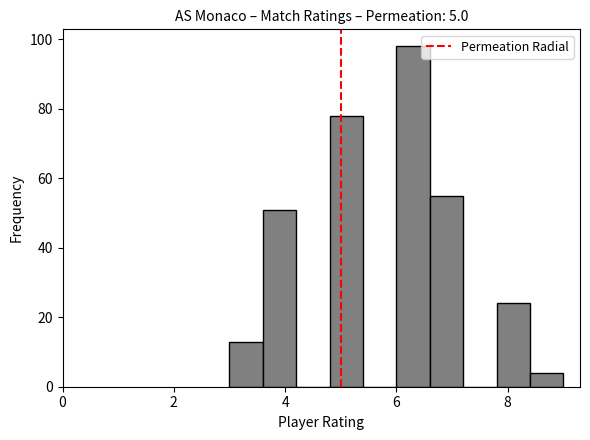

Read against the x-axis, roughly where is the centre of the tallest bar?

6.4